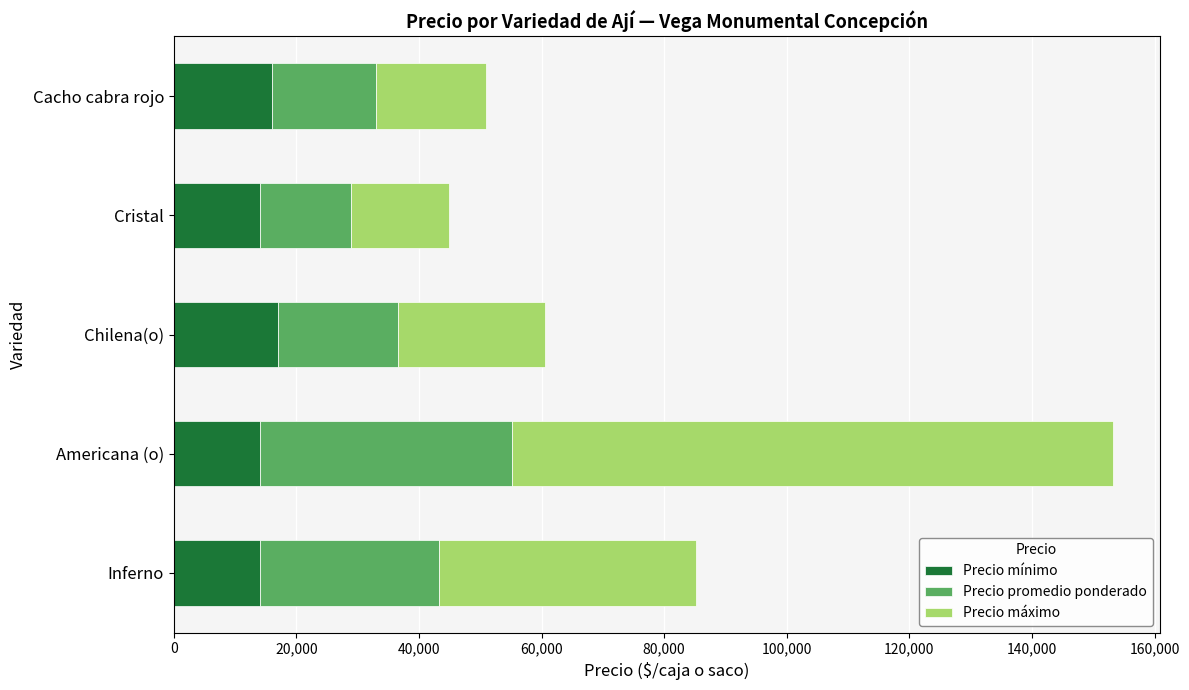

What is the minimum value for Precio mínimo?

14000